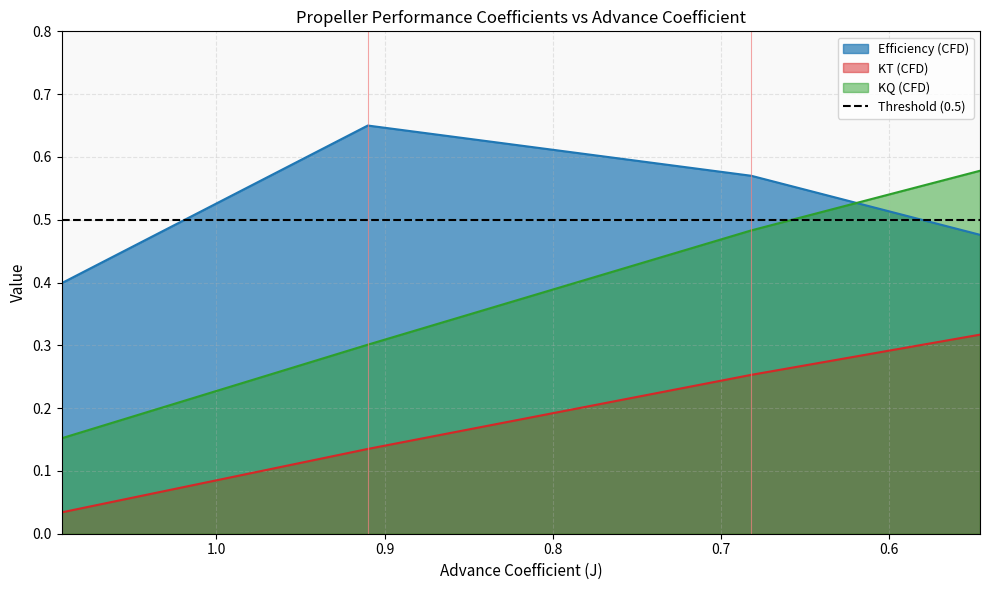

True or false: KT (CFD) and Efficiency (CFD) cross at least once.

False